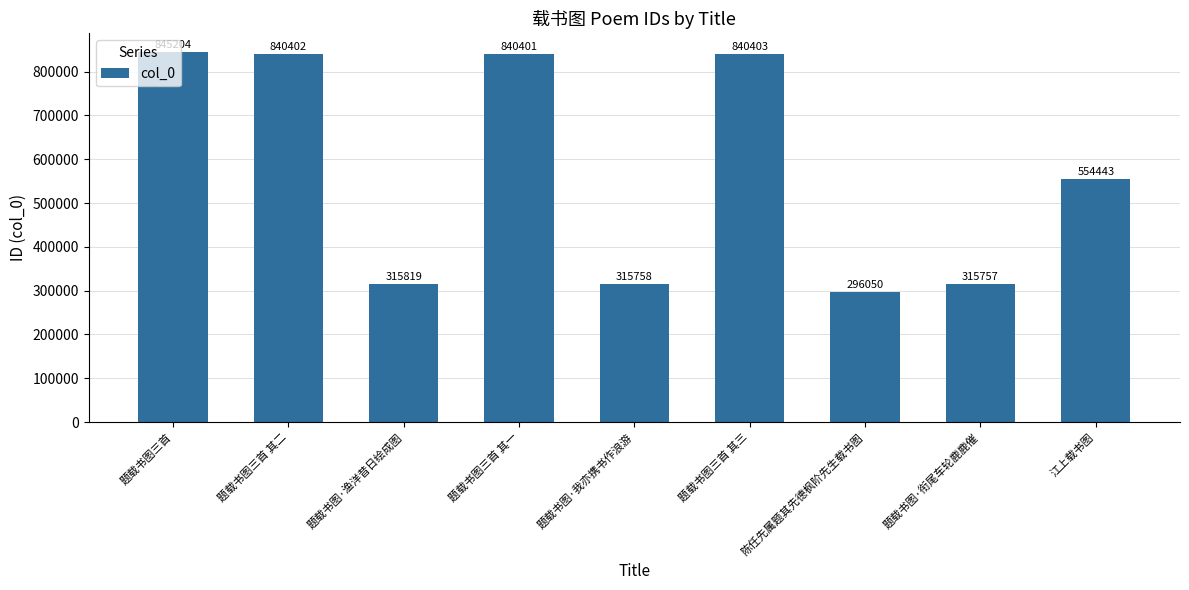

Which has a higher value, 题载书图三首 or 陈任先属题其先德枫阶先生载书图?

题载书图三首